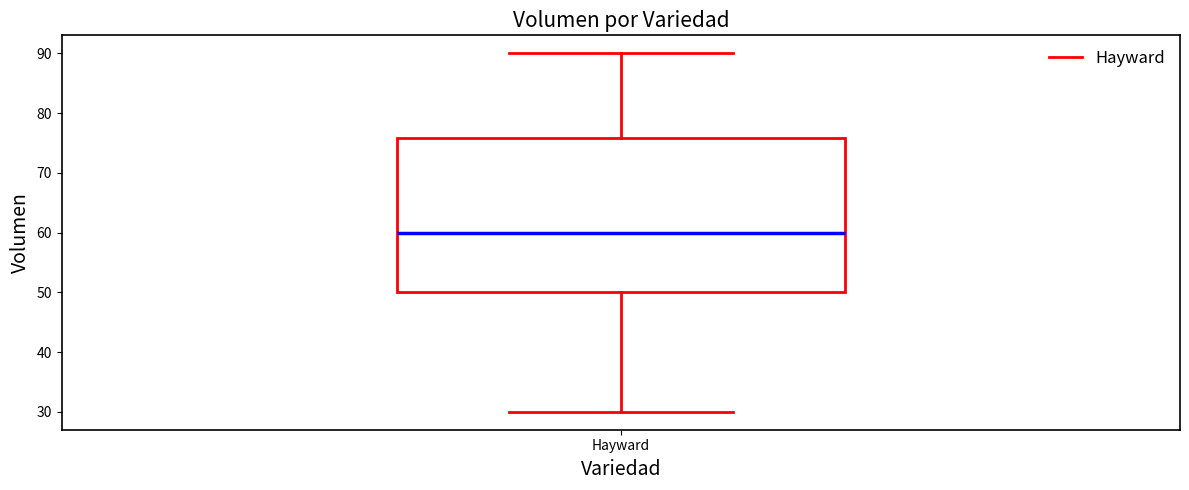

Where is the lower edge of the box for Hayward on the y-axis? The values are not printed on the chart, so give them approximately, as read against the axis.

50